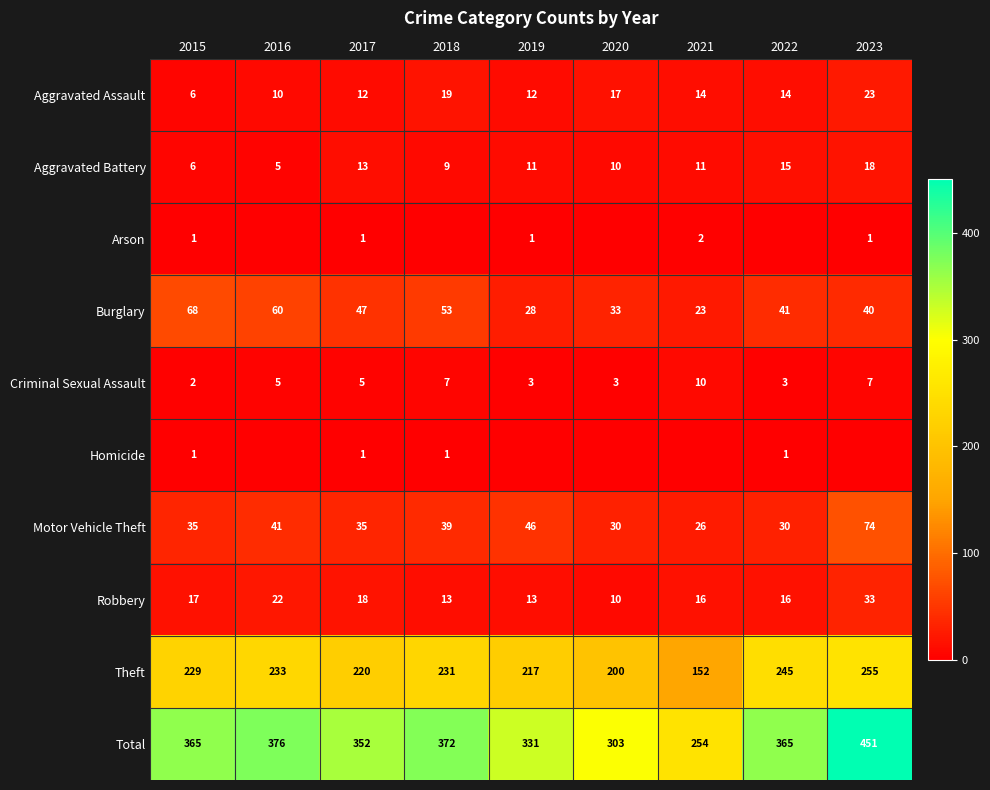

The Aggravated Battery series shows 19 at 2021. True or false?

False